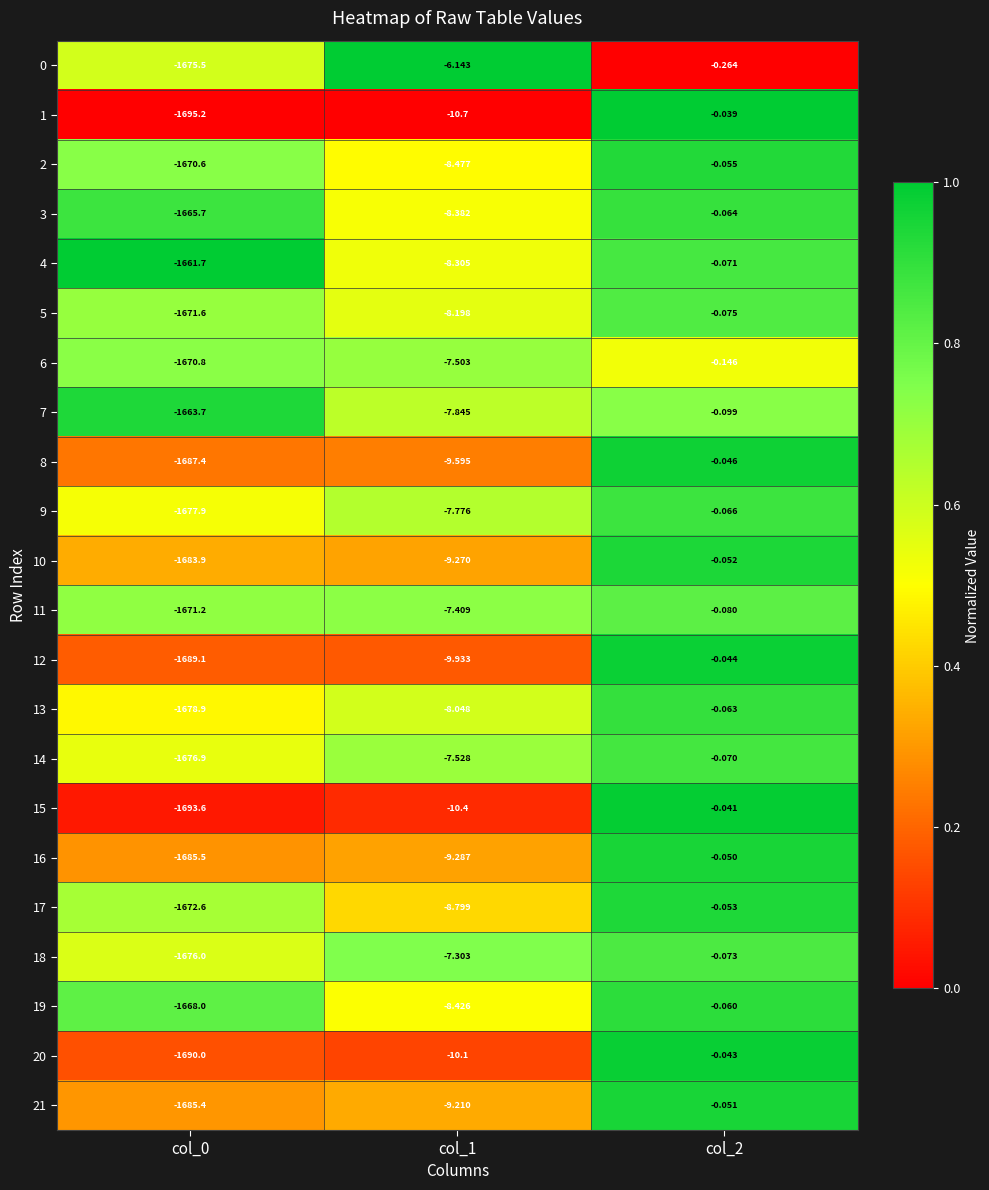

Is the value of 0 at col_2 greater than the value of 11 at col_0?

Yes